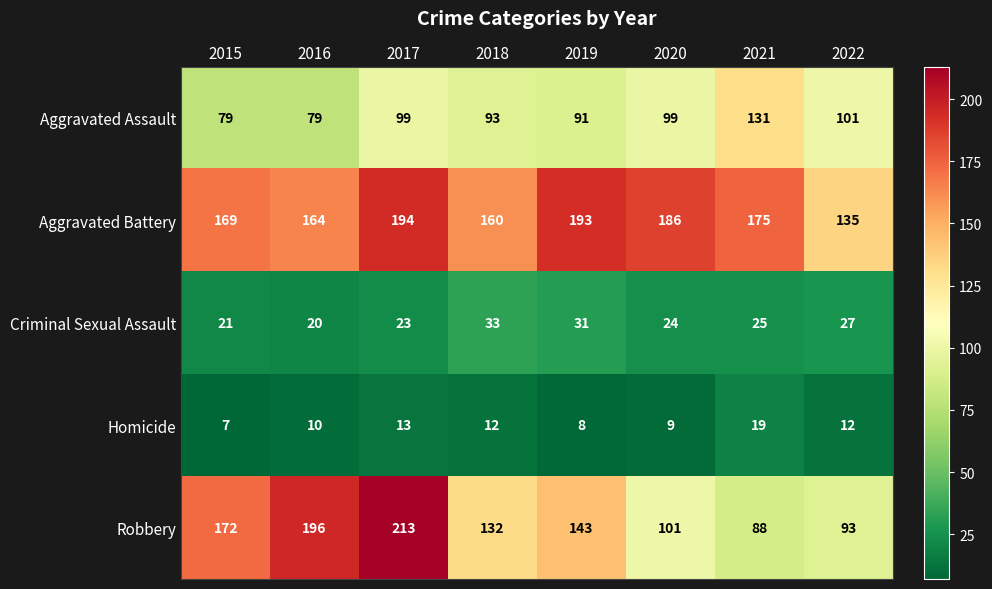

How many data points in Aggravated Battery are less than 175?

4